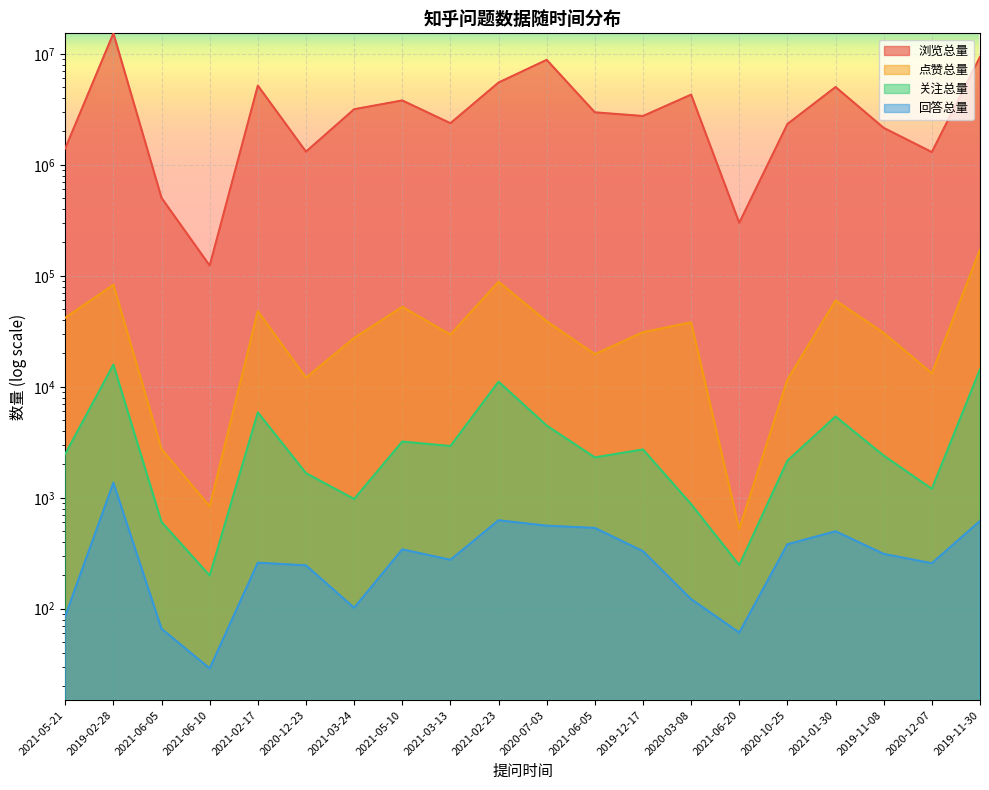

Which has a higher value, 2021-01-30 or 2020-03-08?

2021-01-30